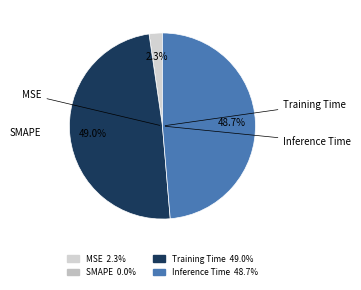

How many segments does this pie chart have?

4